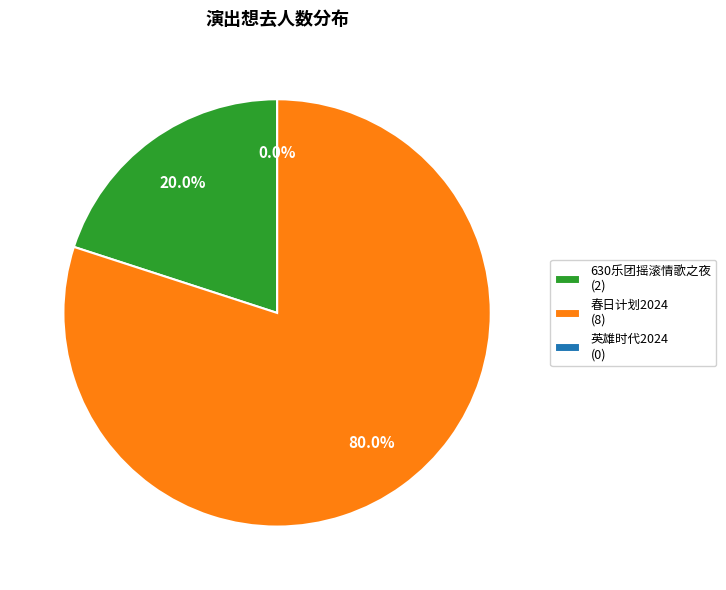

Does 苏州·英雄时代2024哈瓦西钢琴演奏会 account for over 50% of the chart?

No